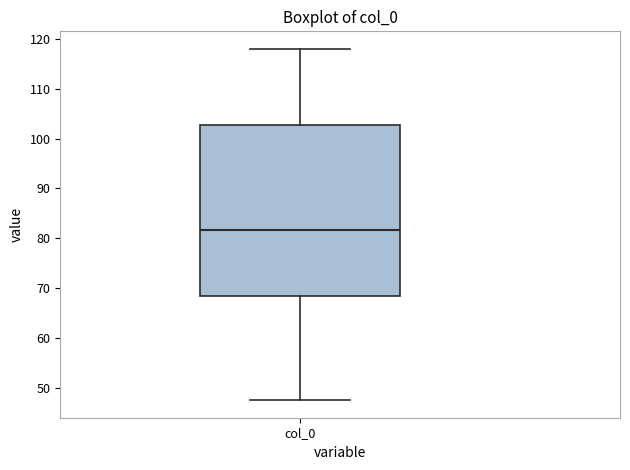

Transcribe this box plot: give where the median line is, the range the box spans, and where the two whiskers end, as read against the y-axis. The values are not printed on the chart, so give them approximately, as read against the axis.

median 82, box 68 to 103, whiskers 48 to 118